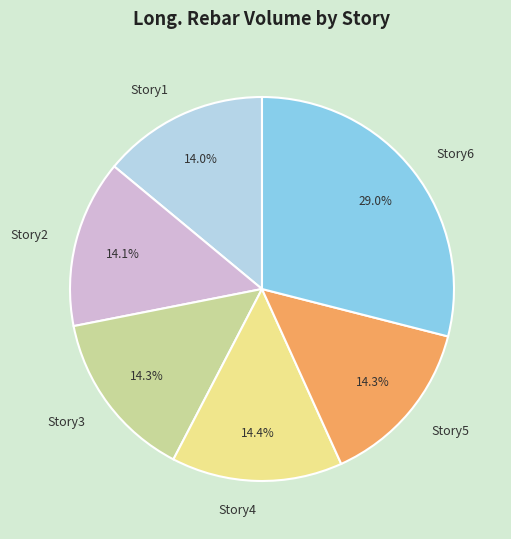

The Story2 slice represents 14% of the pie. True or false?

True